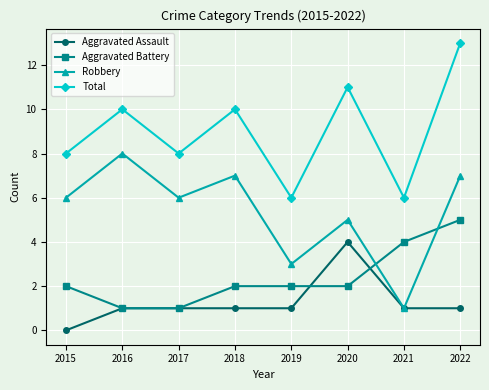

Which category has the highest value across all series?

2022